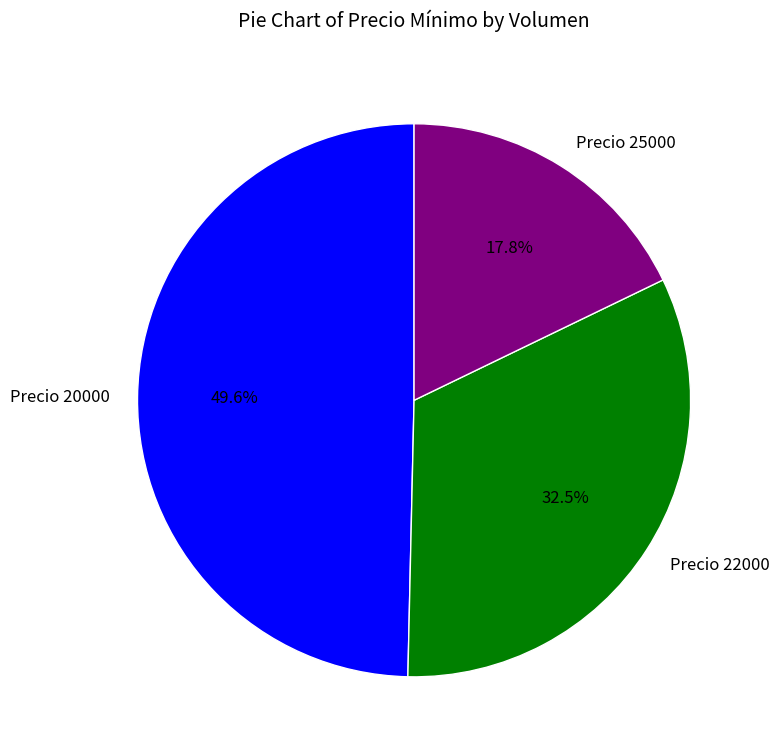

Does any single category account for the majority?

No